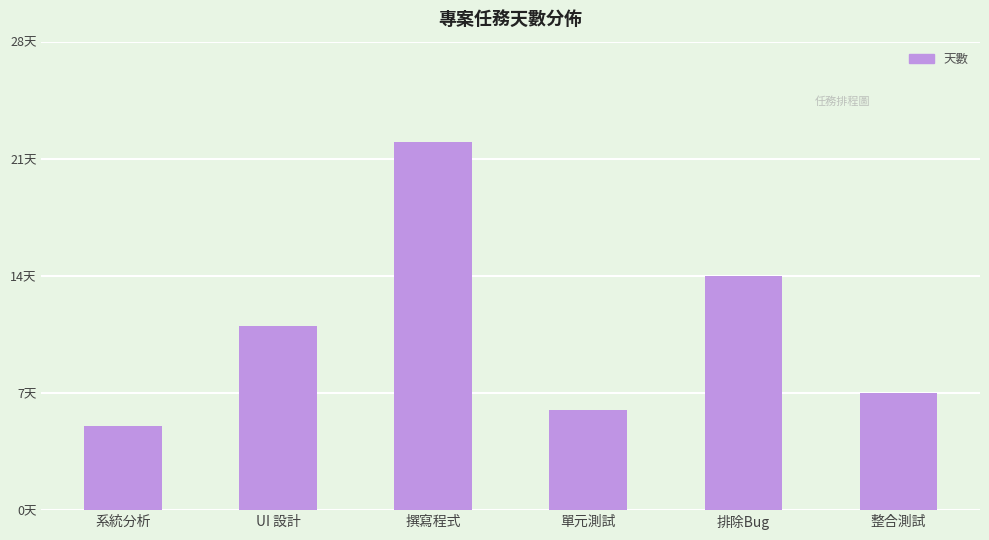

Does the chart contain any negative values?

No